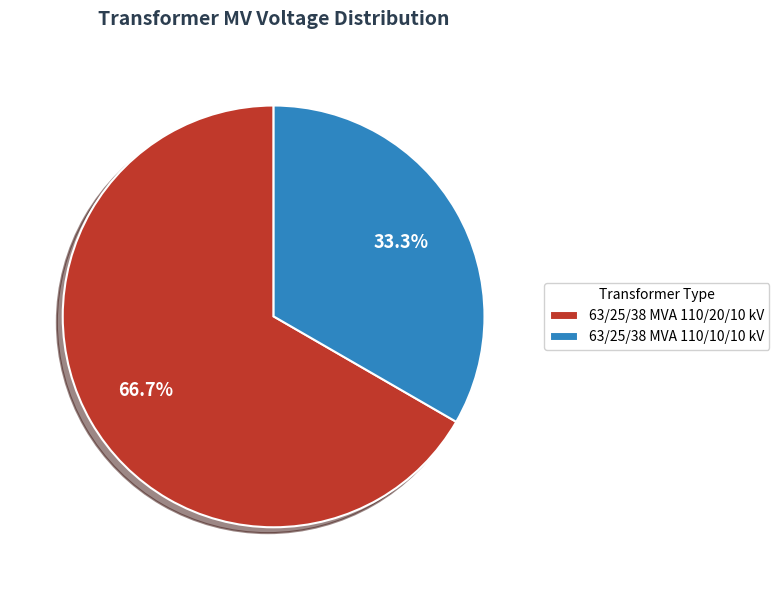

Count the number of slices in the pie.

2